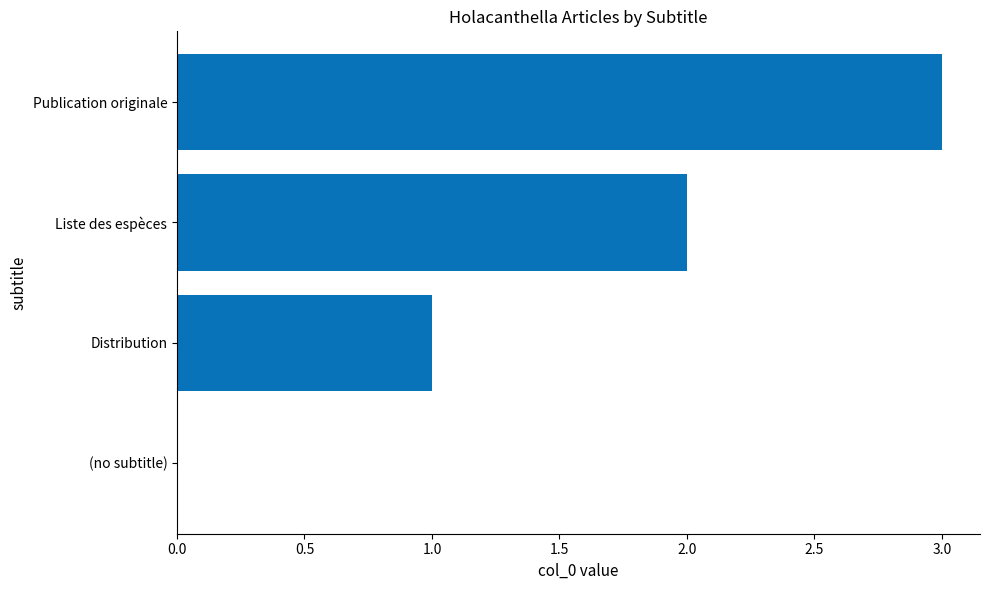

What is the sum of the values at Distribution and Publication originale?

4